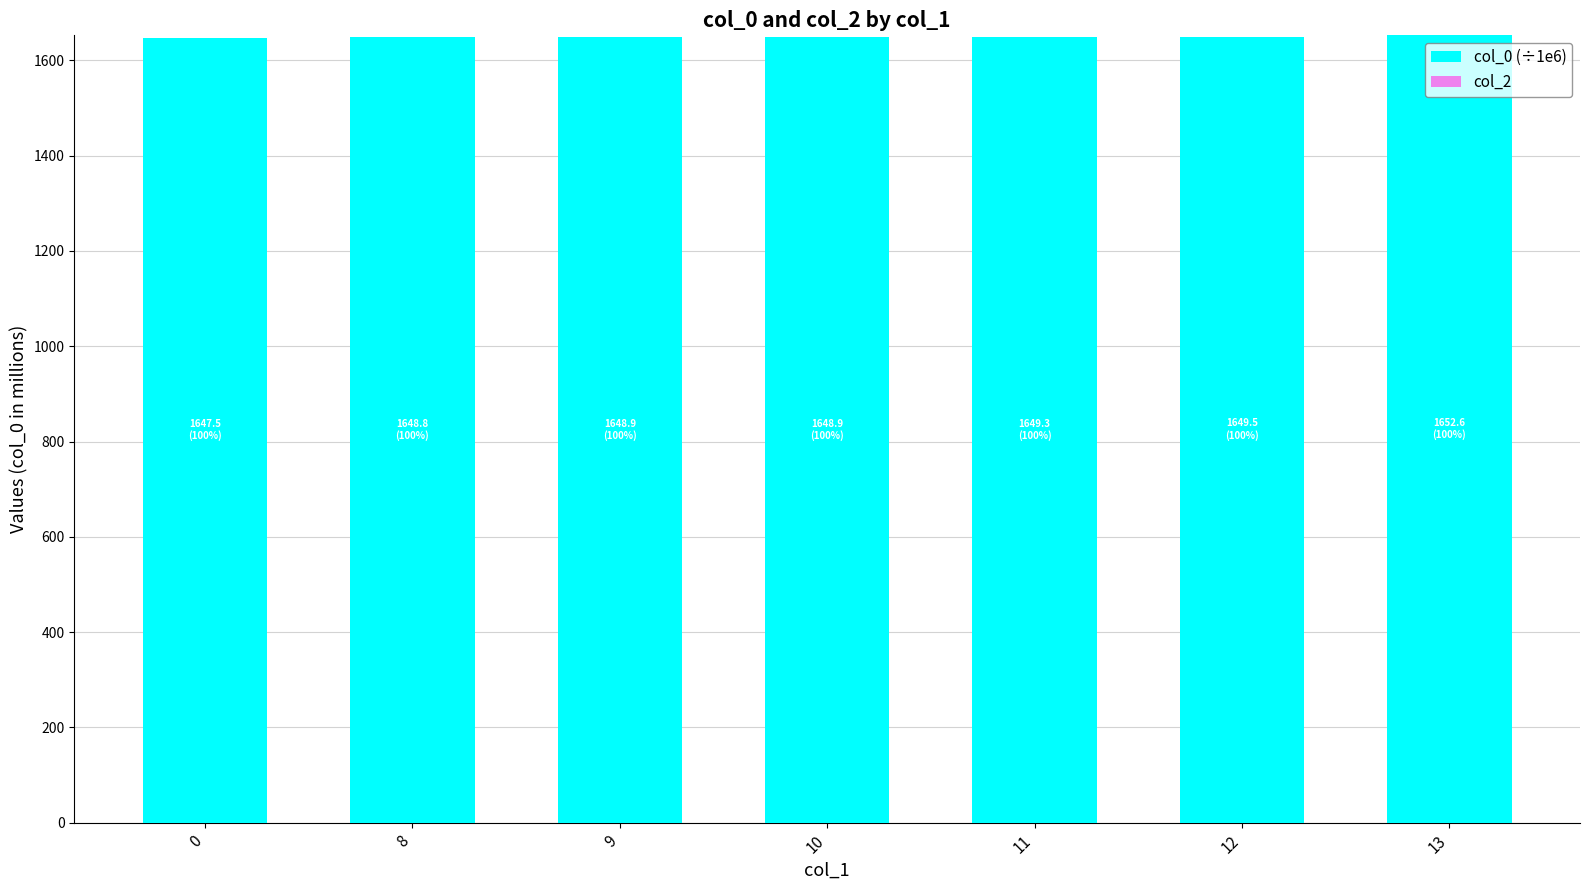

The value at 11 is 2735.7. True or false?

False